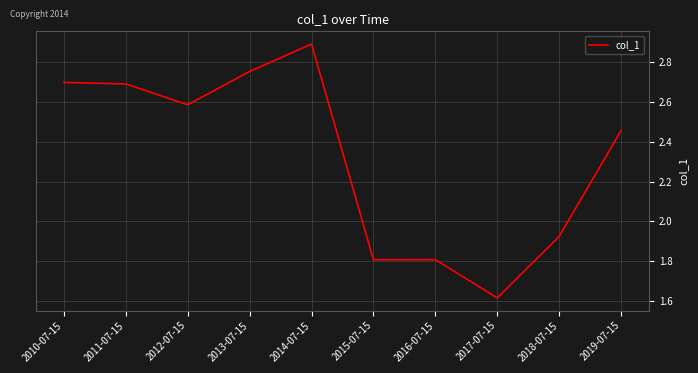

What is the change in value from 2011-07-15 to 2013-07-15?

+0.1